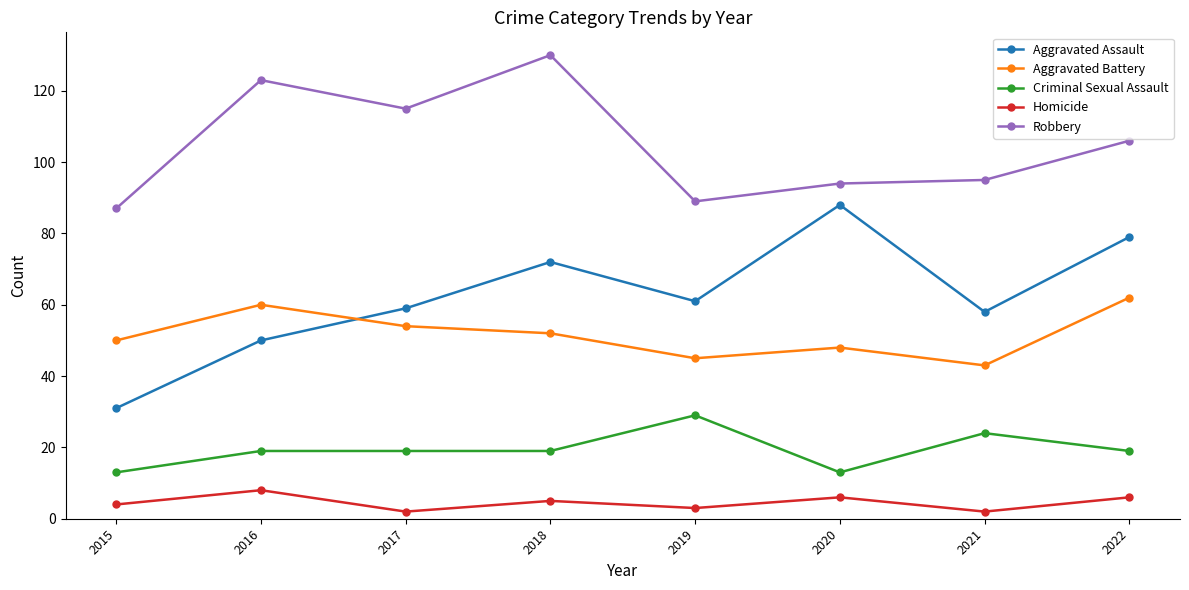

Rank the series at 2019 from highest to lowest value.

Robbery, Aggravated Assault, Aggravated Battery, Criminal Sexual Assault, Homicide